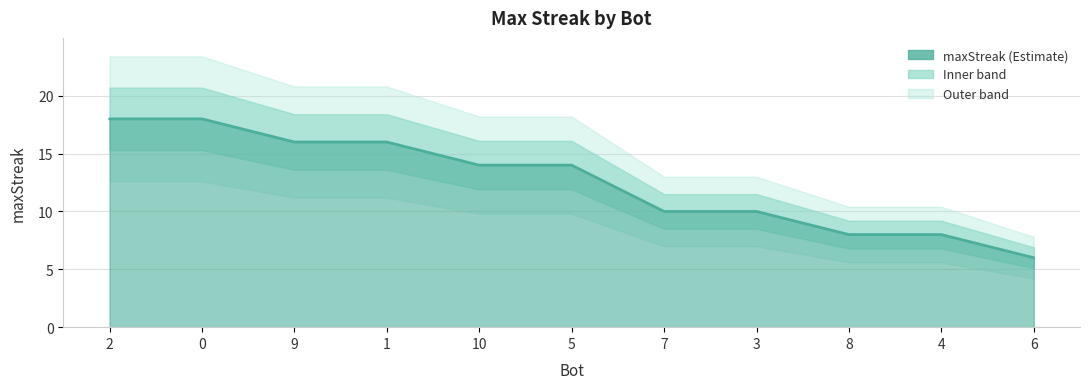

What is the maximum value shown in the chart?

18